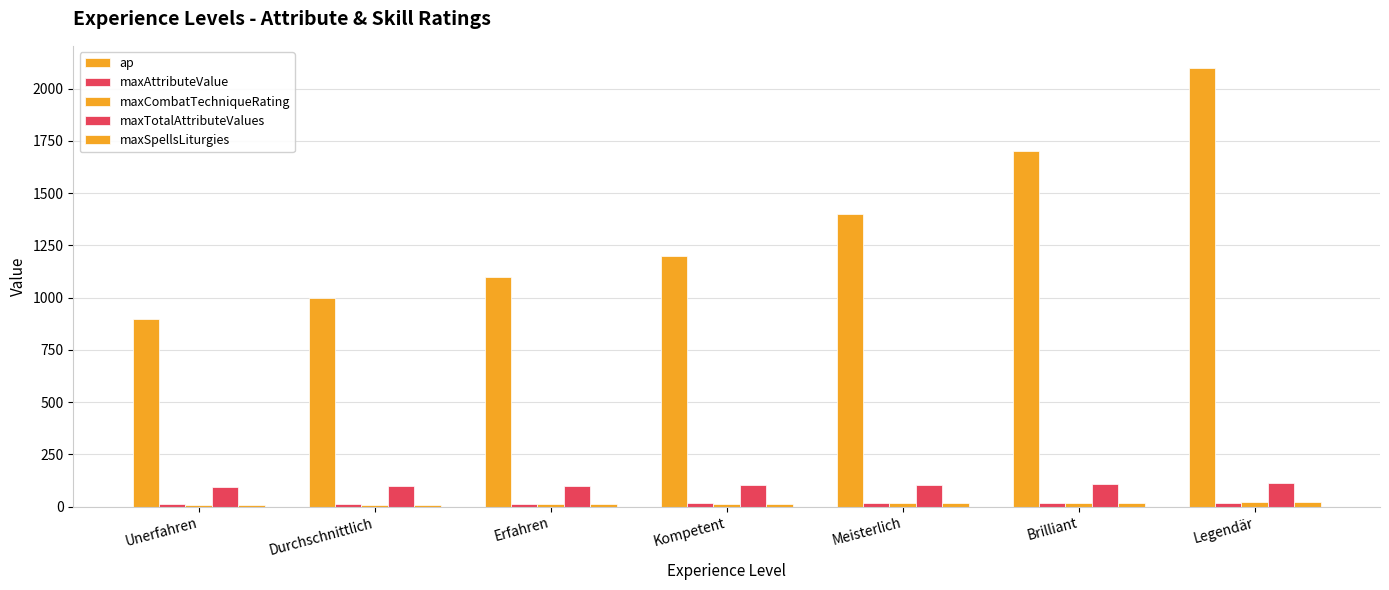

Which series has the largest total across all categories?

ap